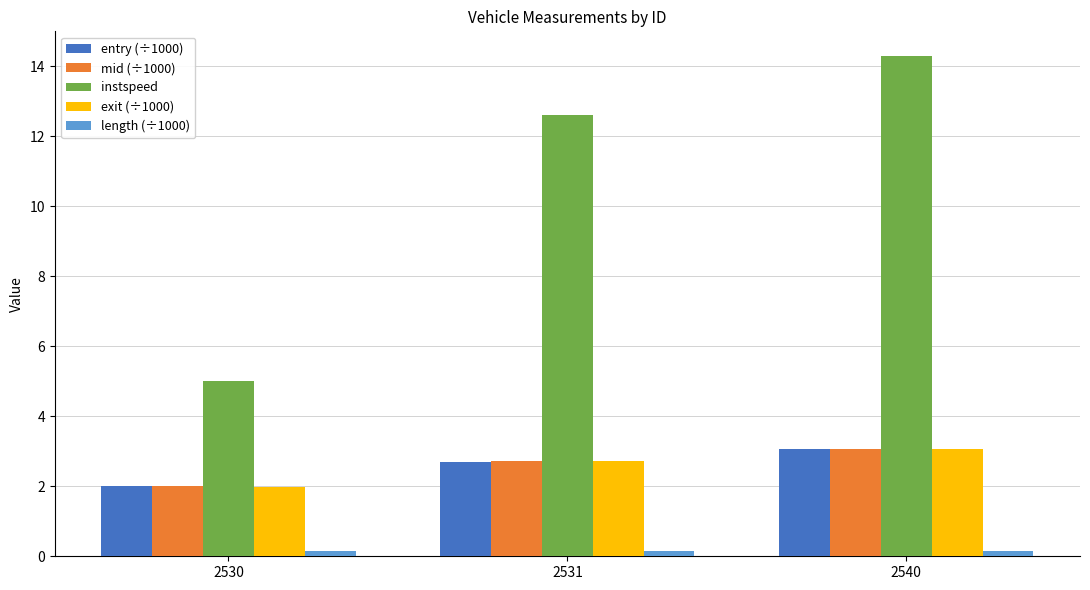

How many data points does each series have?

3